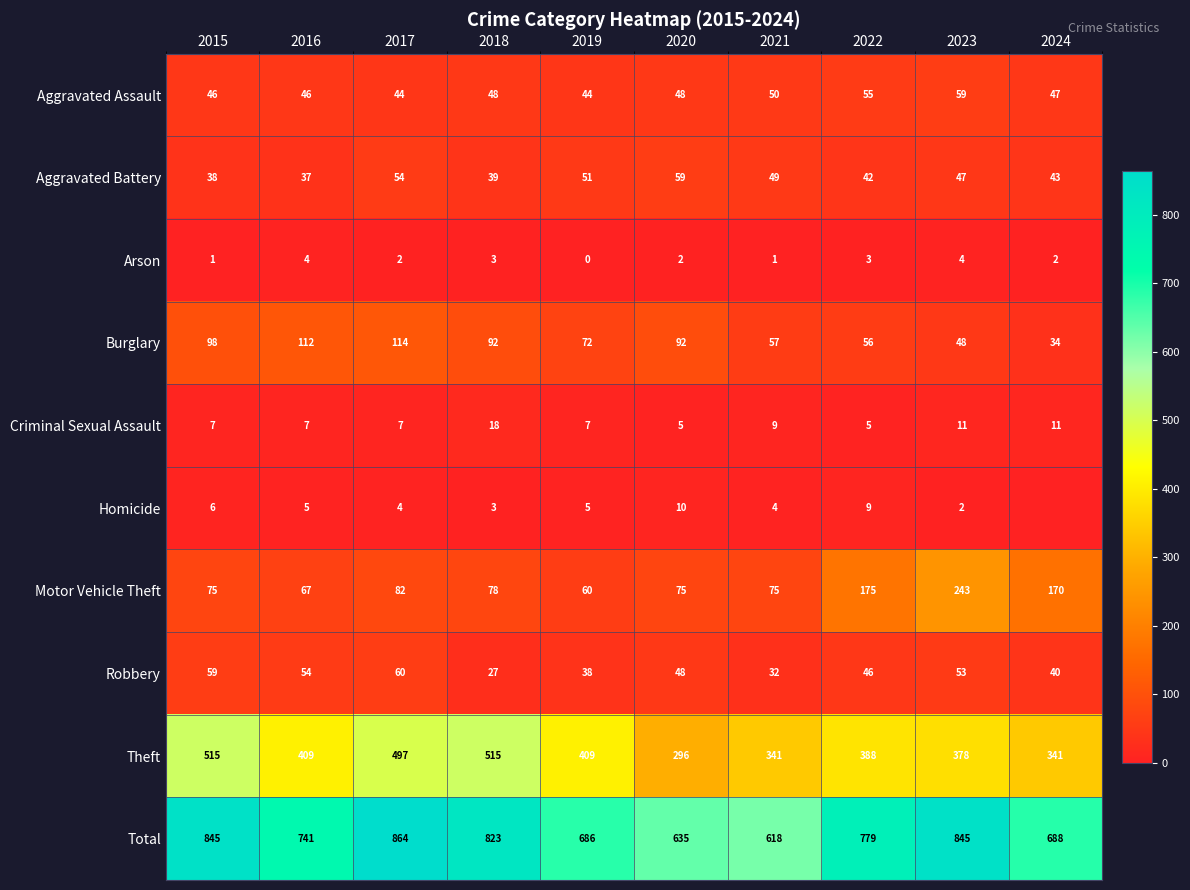

Read the Theft value at 2017, to the nearest 10.

500